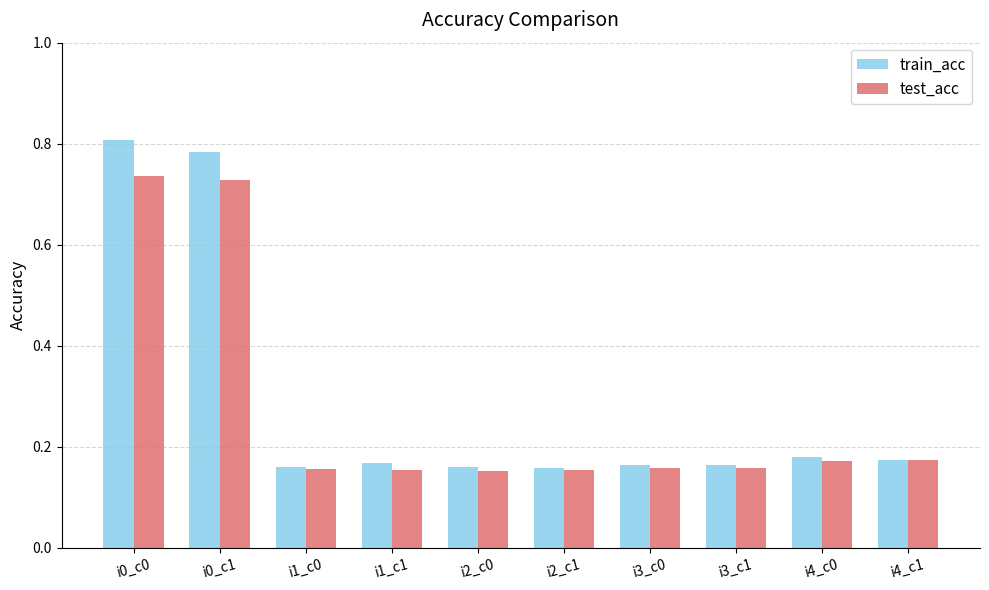

Rank the series by their average value, from lowest to highest.

test_acc, train_acc